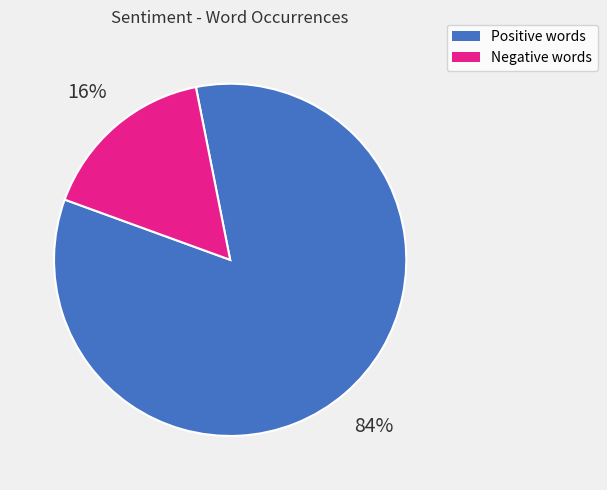

Is it true that Negative words is 16% of the pie?

True